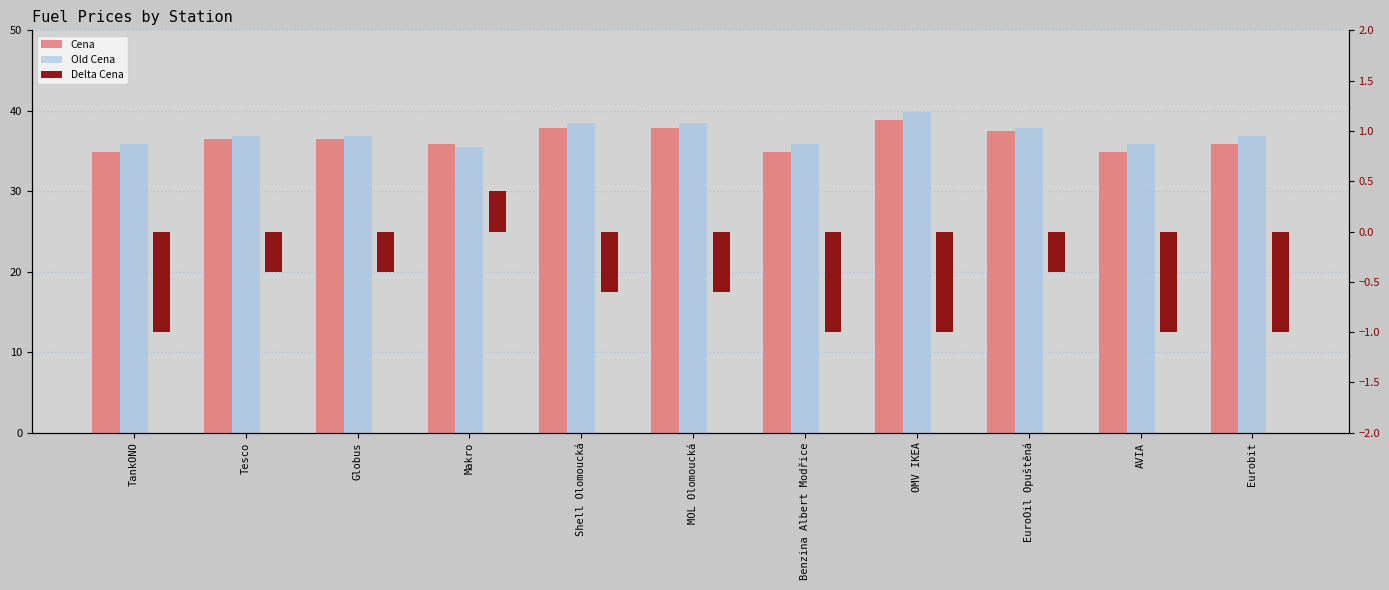

Which series changed the most between TankONO and Shell Olomoucká?

Cena